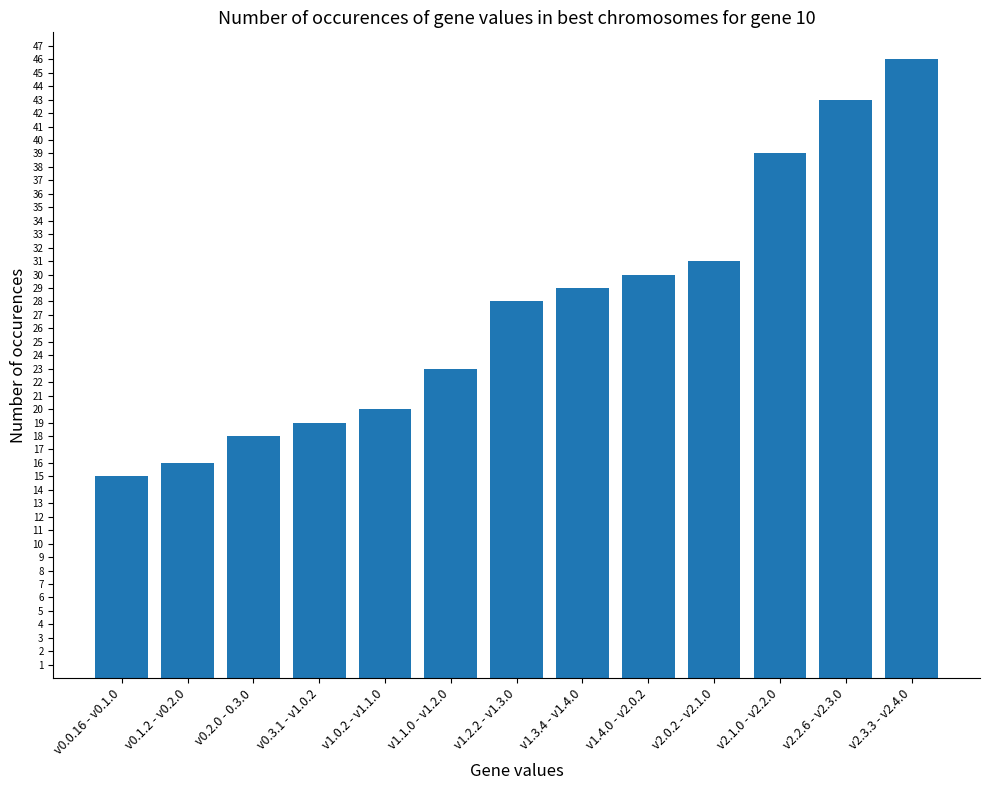

What is the minimum value shown in the chart?

15